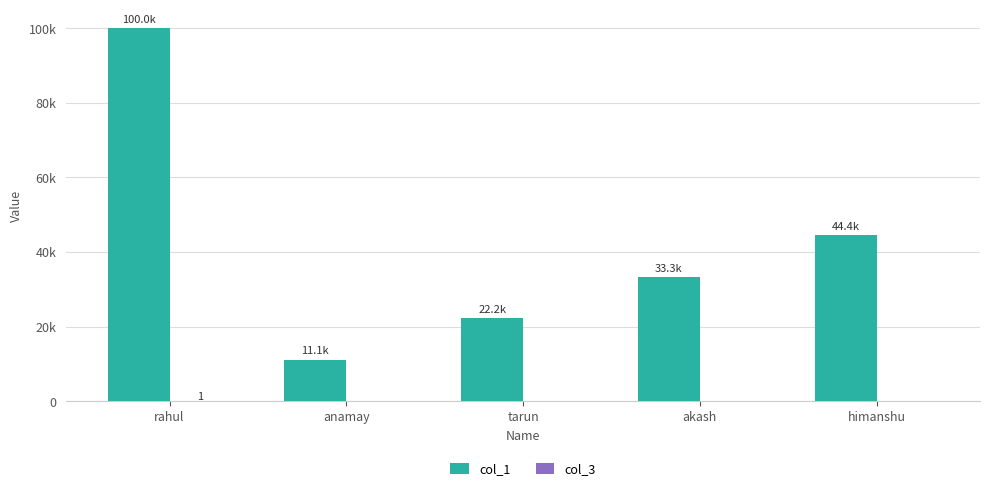

What is the difference between the maximum and minimum values in the col_1 series?

88888